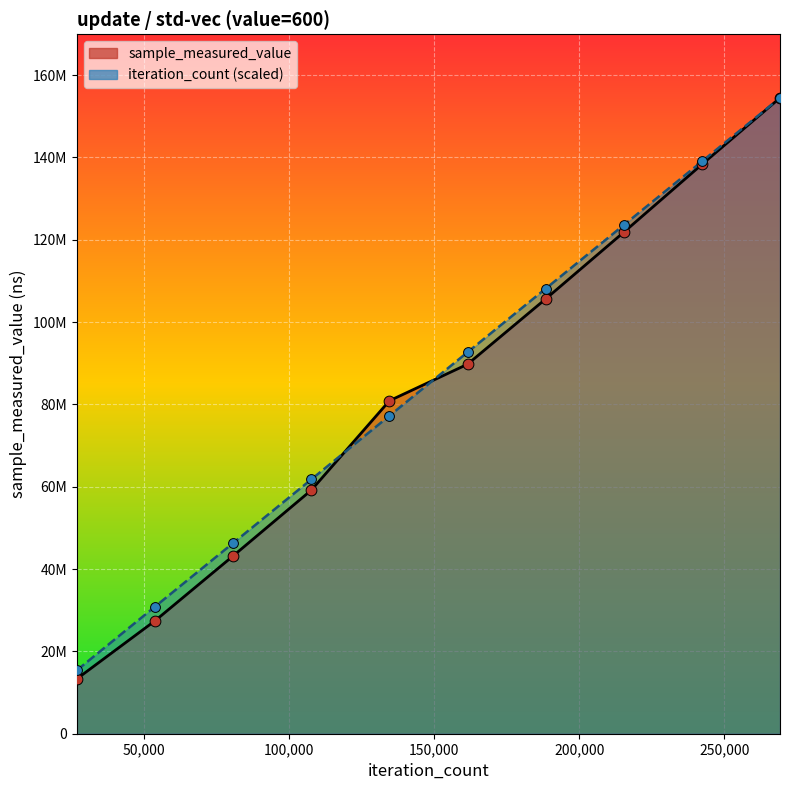

At which category is the sum across all series the highest?

269150